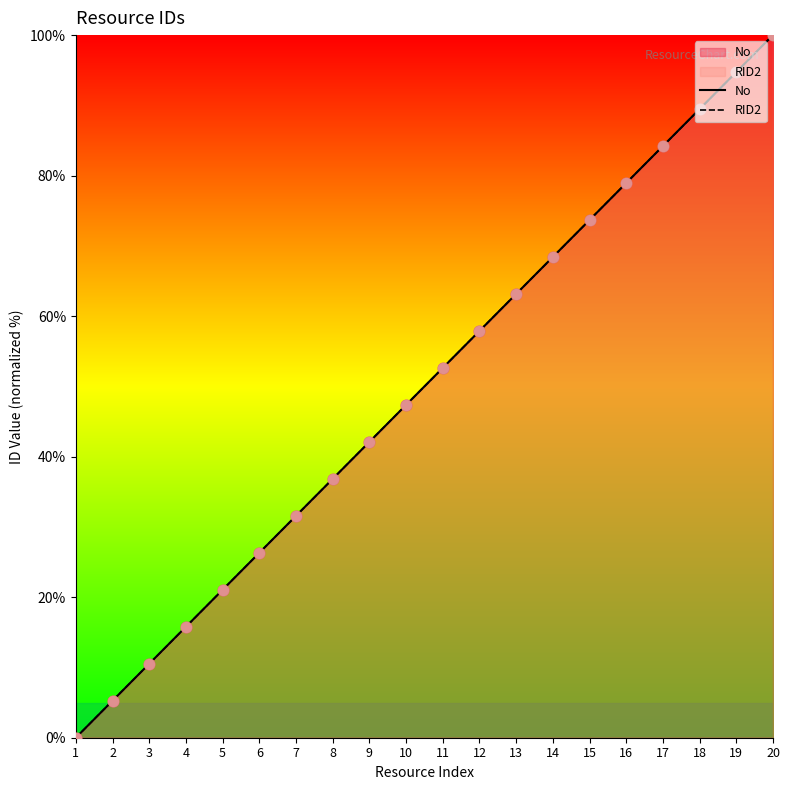

Is the value of RID2 at 18 greater than the value of No at 3?

Yes